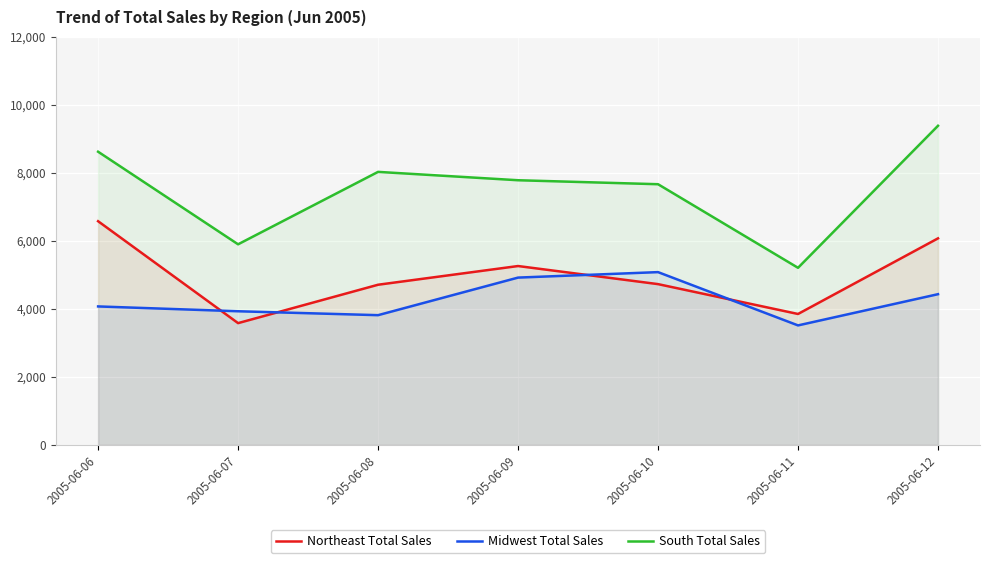

Which series has the widest spread of values?

South Total Sales